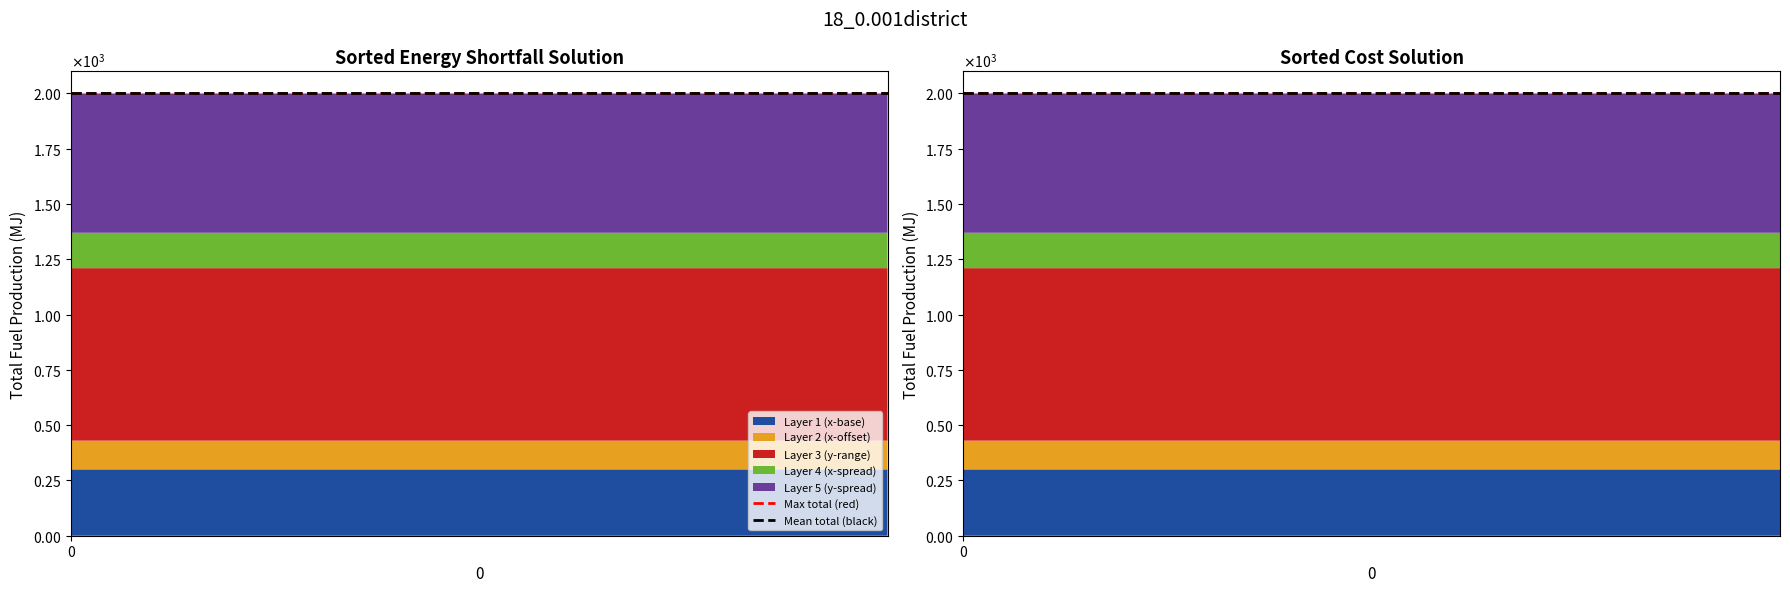

Reading left to right, what are all the values shown in this chart?

Max total (red): 2000.0	2000.0
Mean total (black): 2000.0	2000.0